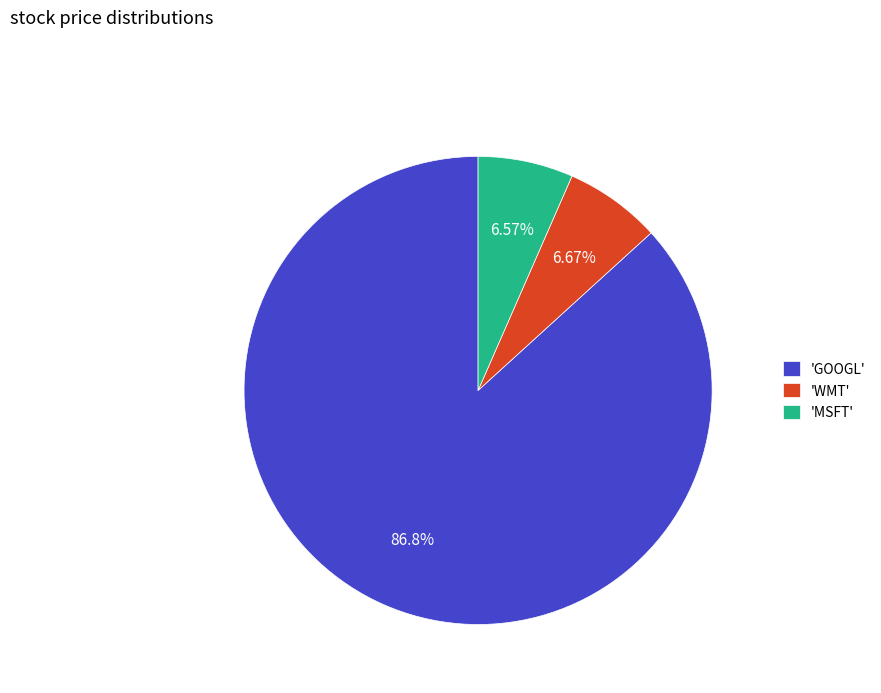

How many slices are in this pie chart?

3